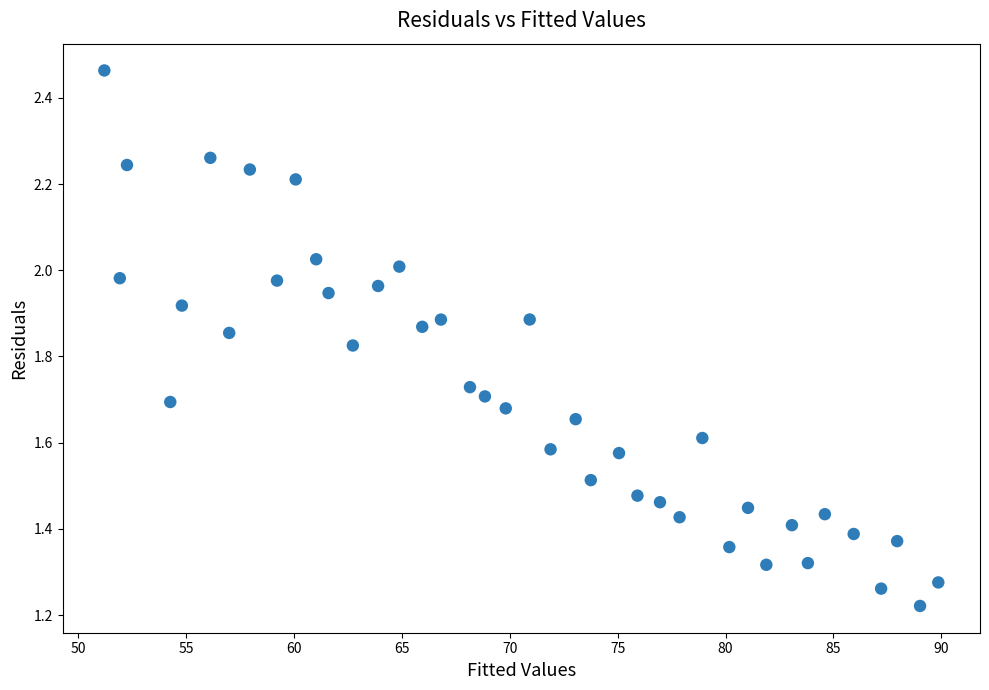

What is the range of X values (max minus min)?

38.6